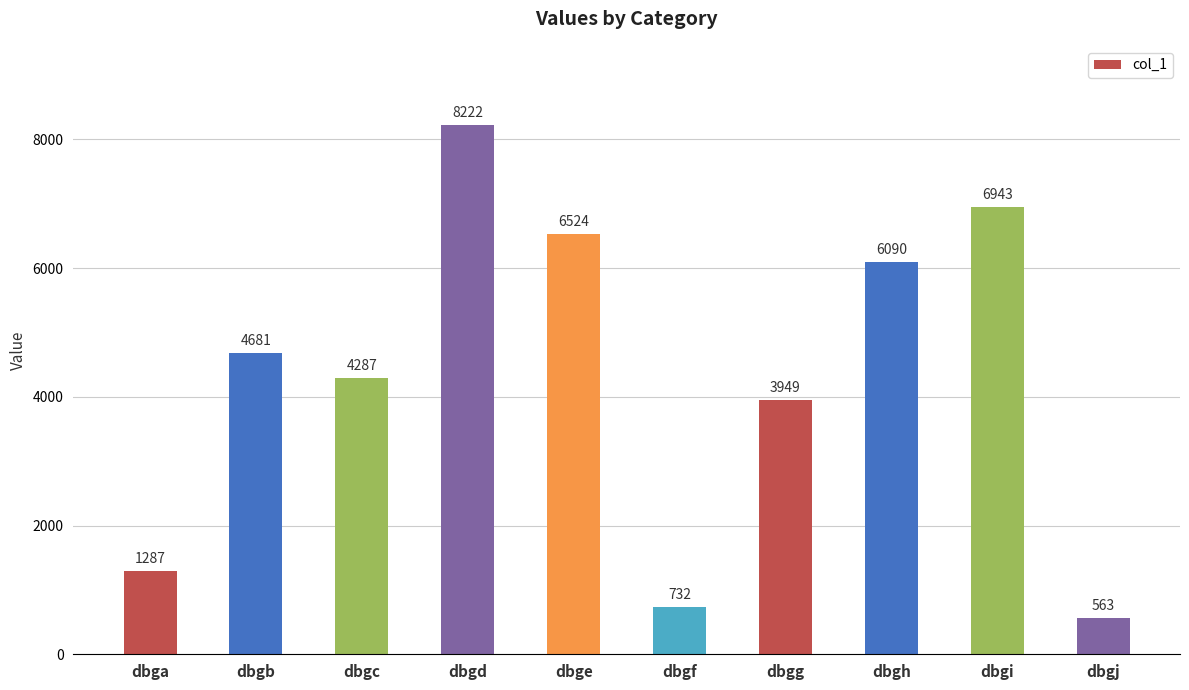

What is the sum of all values?

43278